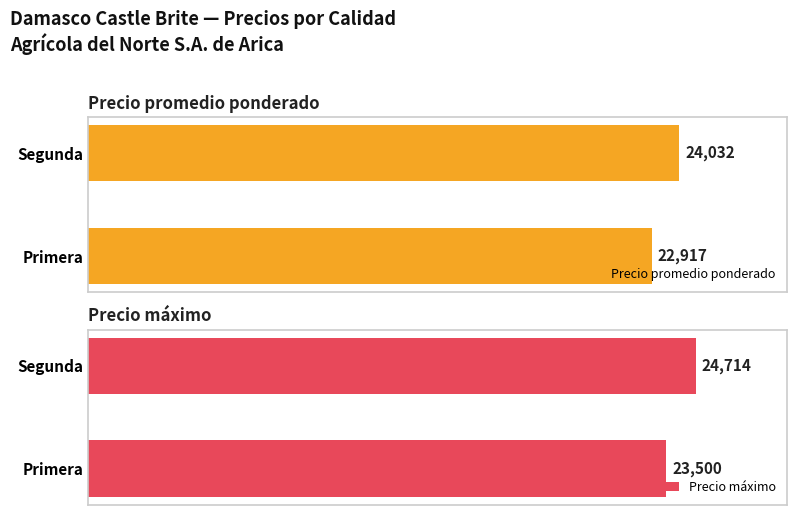

Rank the series at 0 from highest to lowest value.

Precio máximo, Precio promedio ponderado